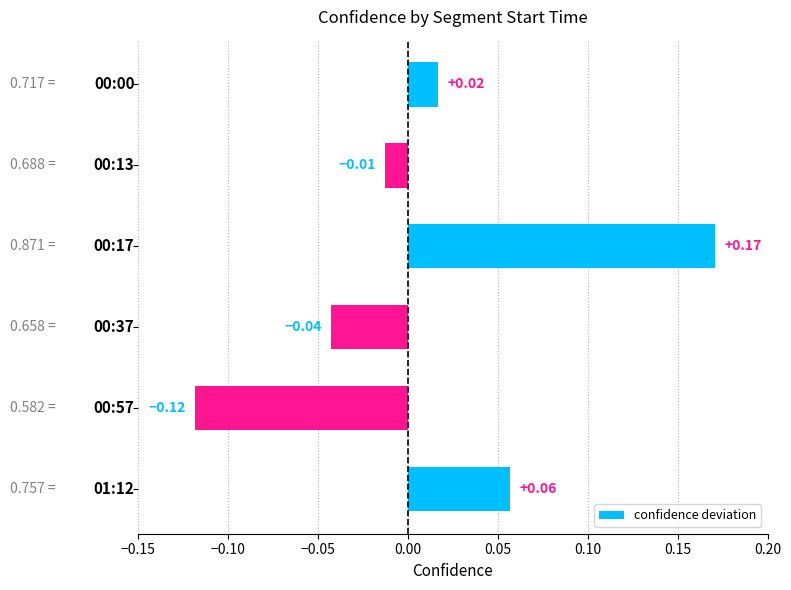

What is the difference between the maximum and minimum values?

0.3